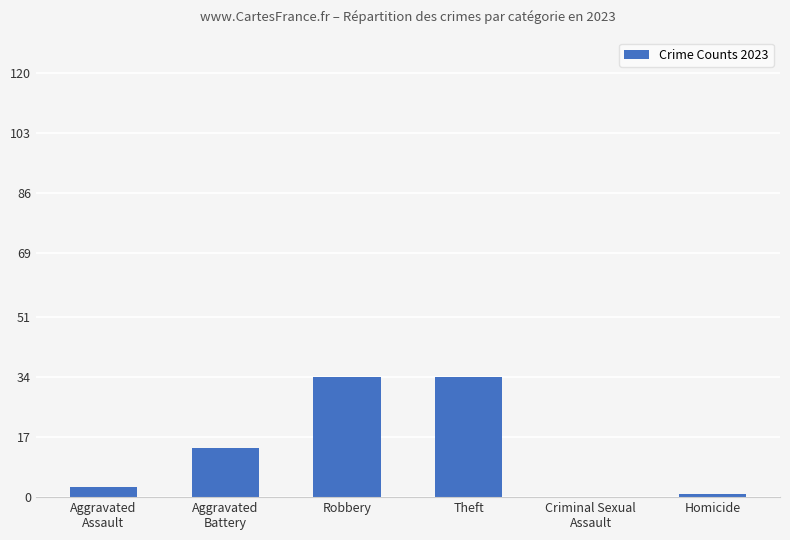

Is it true that the value at Aggravated
Battery is 5?

False